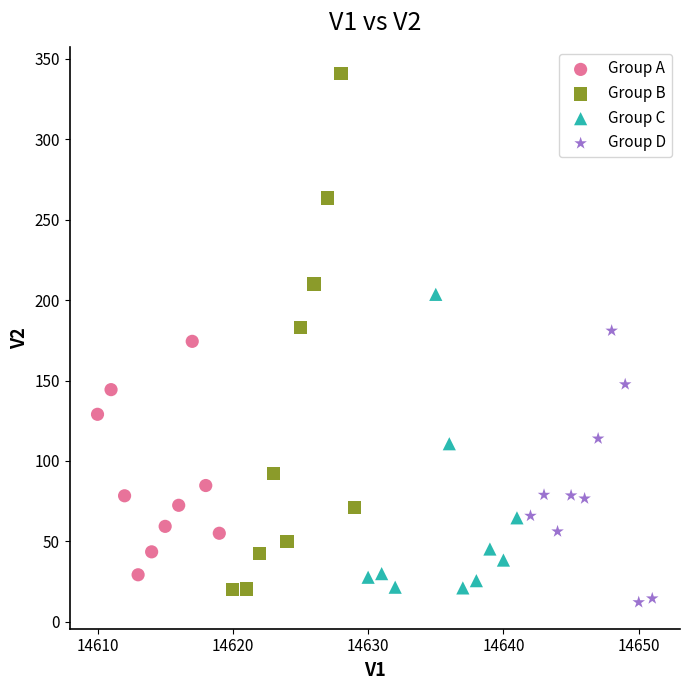

Which series reaches the maximum Y coordinate?

Group B